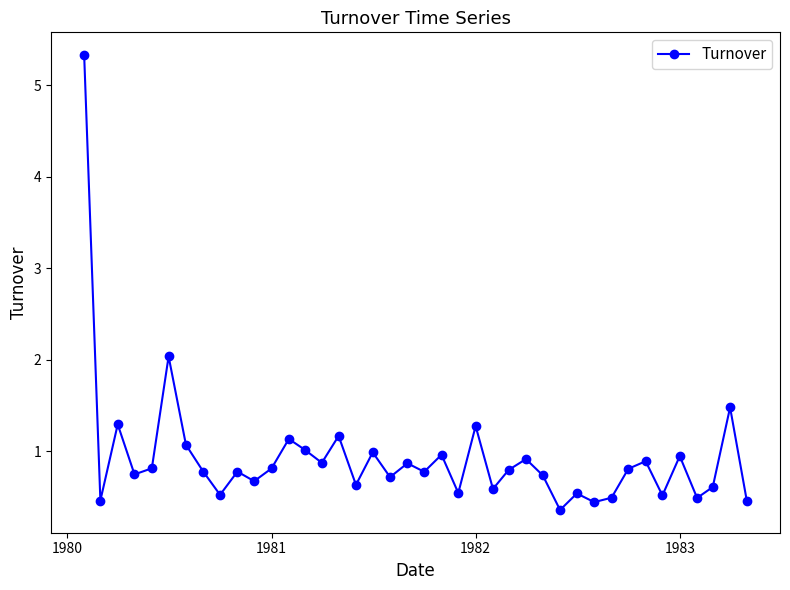

What is the difference between the maximum and minimum values?

5.0